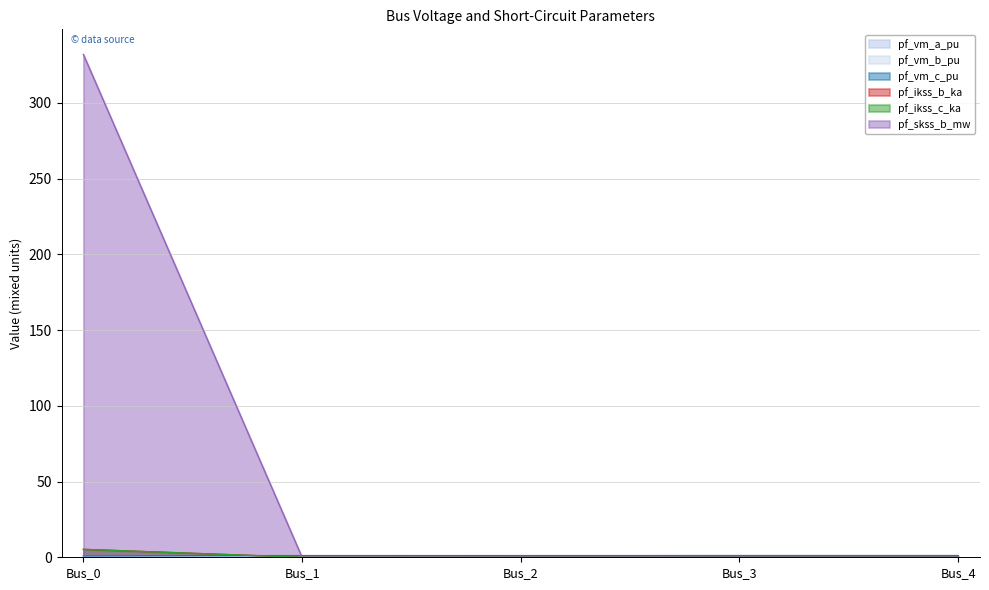

Which series changed the most between Bus_1 and Bus_3?

pf_vm_b_pu